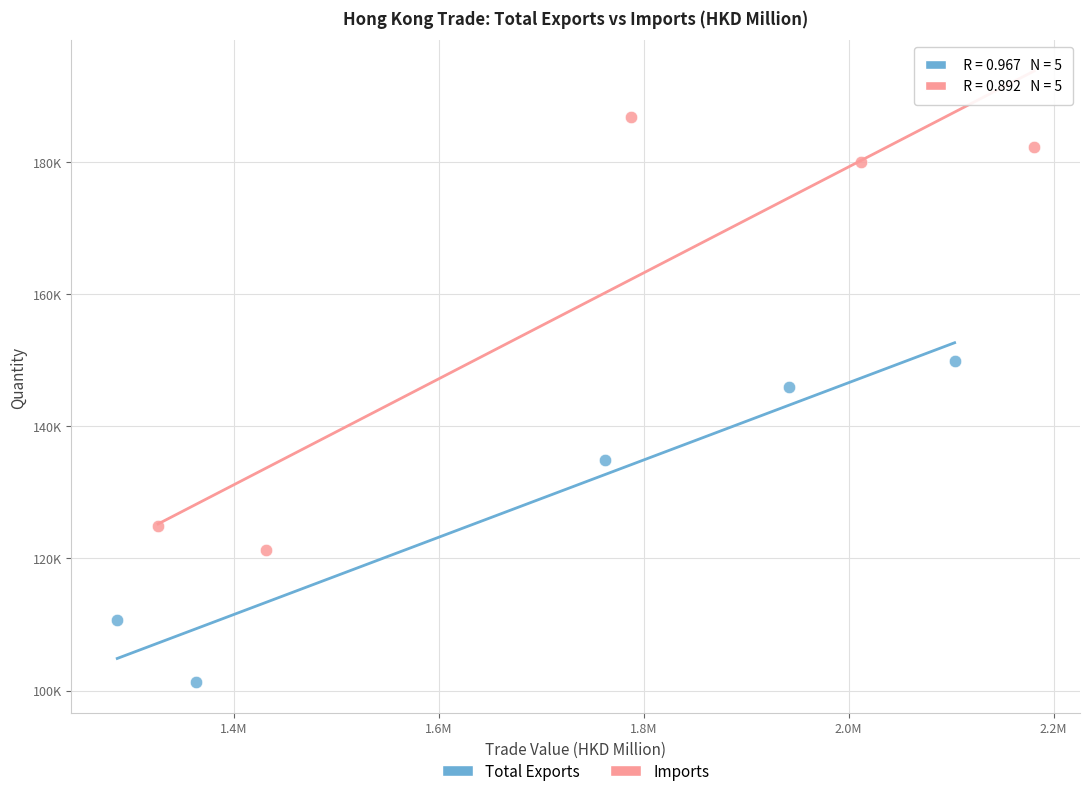

What are all the series names shown in the legend?

Total Exports, Imports